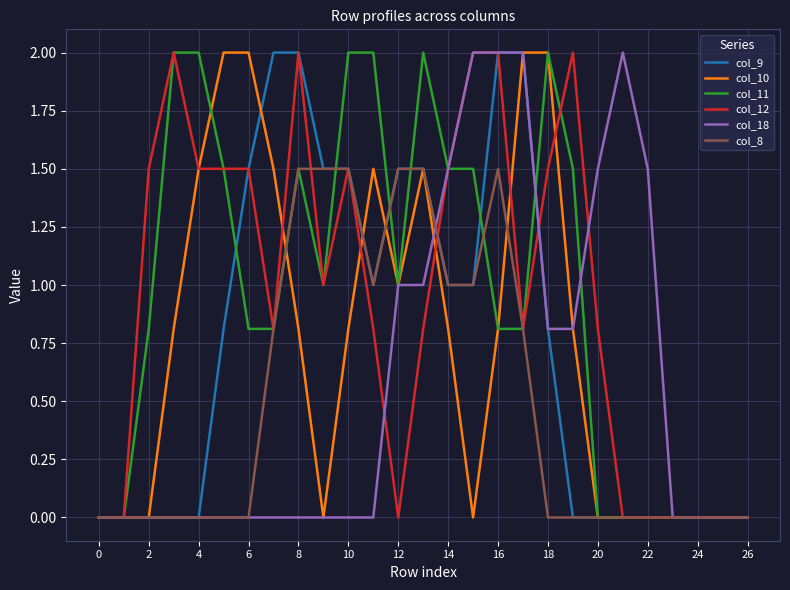

What is the maximum value for col_18?

2.0